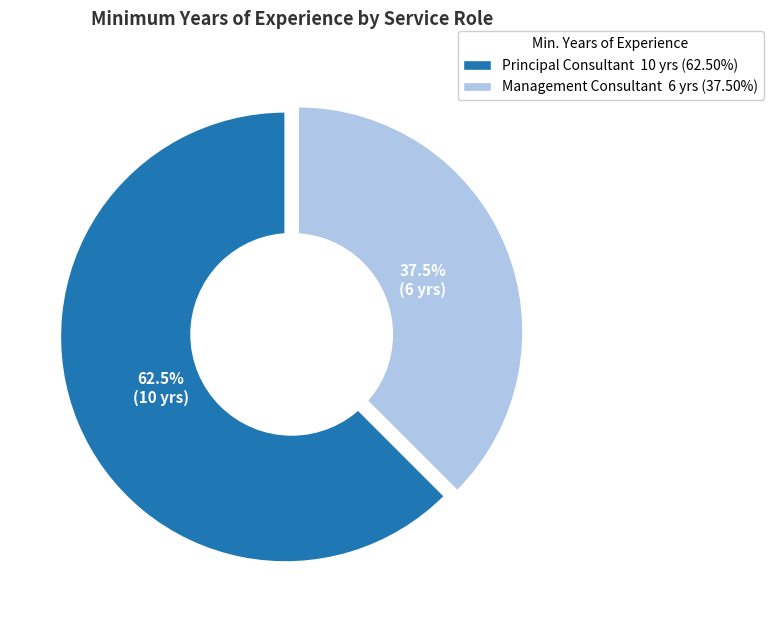

How many slices are in this pie chart?

2